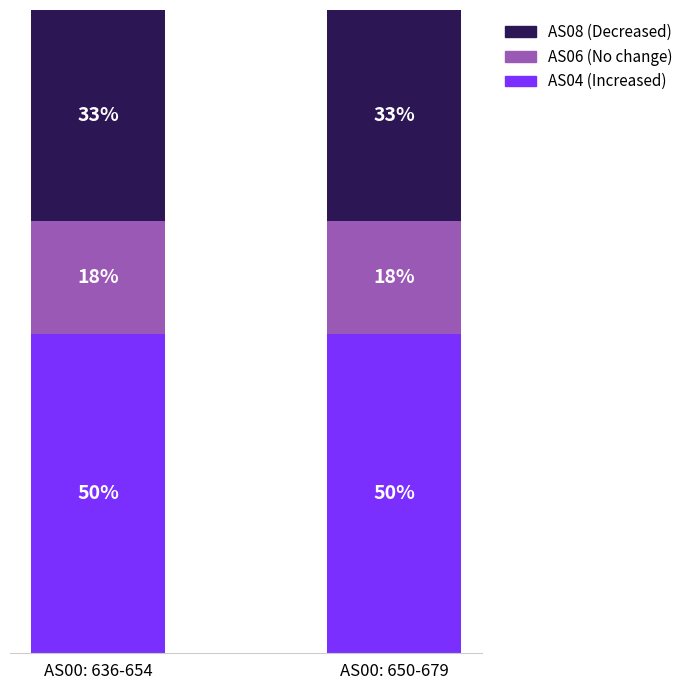

Does the chart contain any negative values?

No